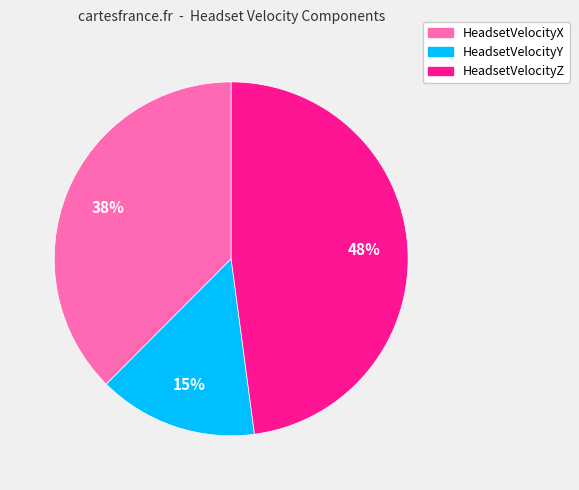

Combined, do HeadsetVelocityX and HeadsetVelocityY account for over 50%?

Yes